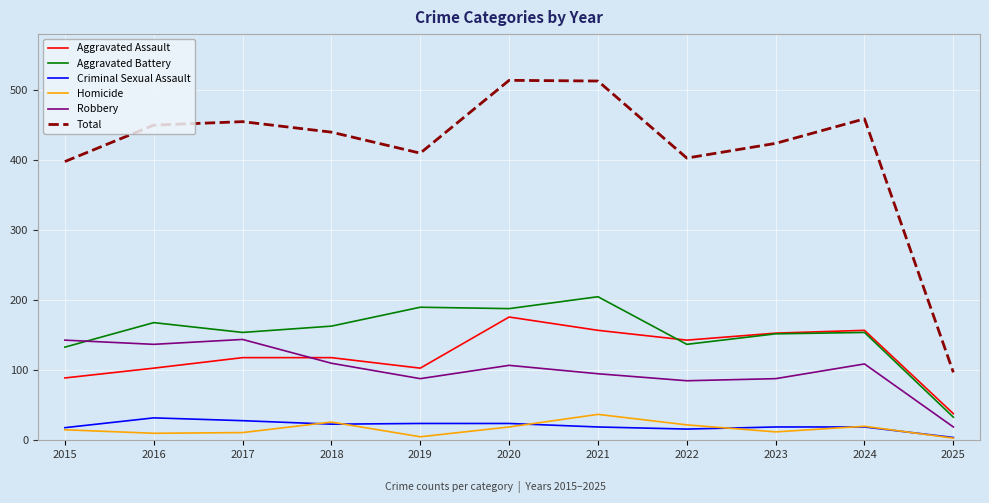

Is it true that Criminal Sexual Assault equals 24 at 2020?

True